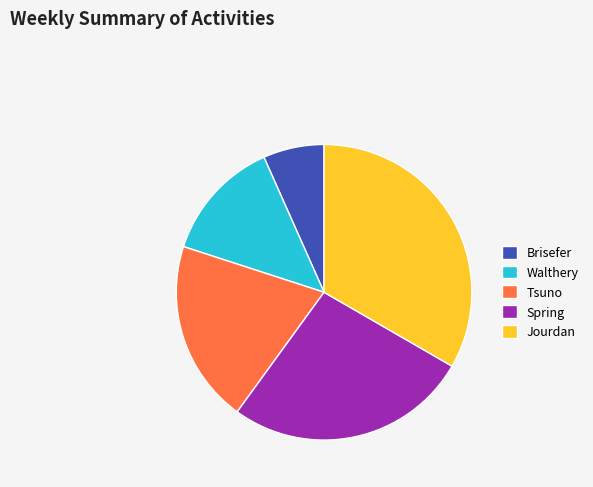

Which has a higher value, Walthery or Tsuno?

Tsuno